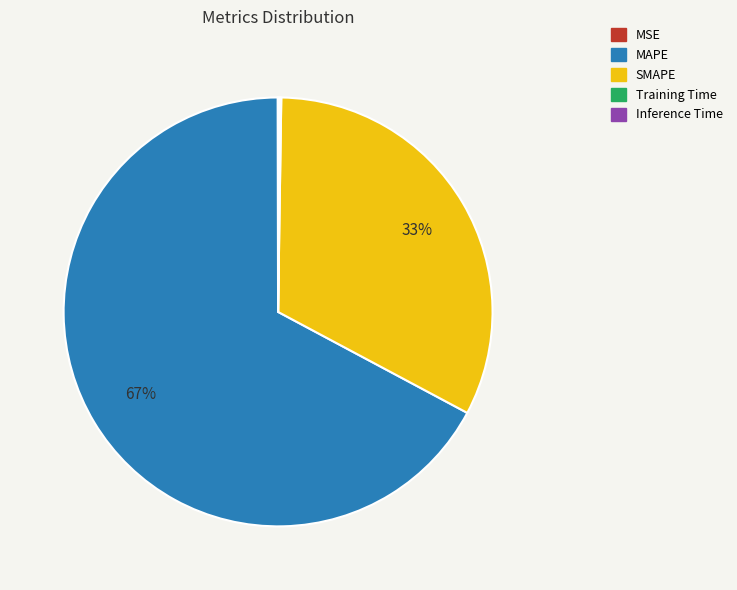

What is the majority slice?

MAPE